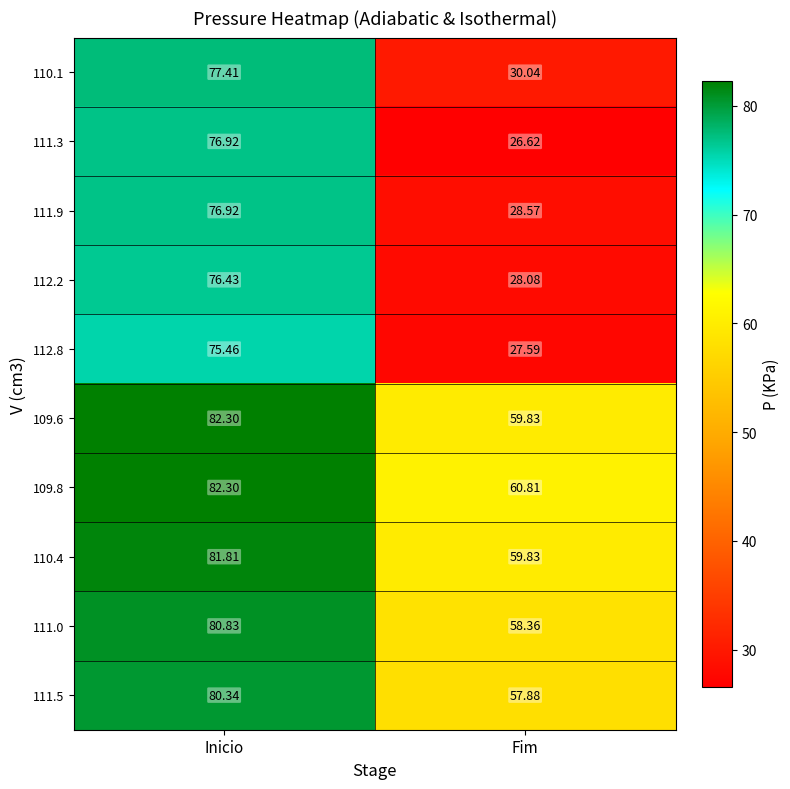

Rank the categories by 111.0 value from lowest to highest.

Fim, Inicio